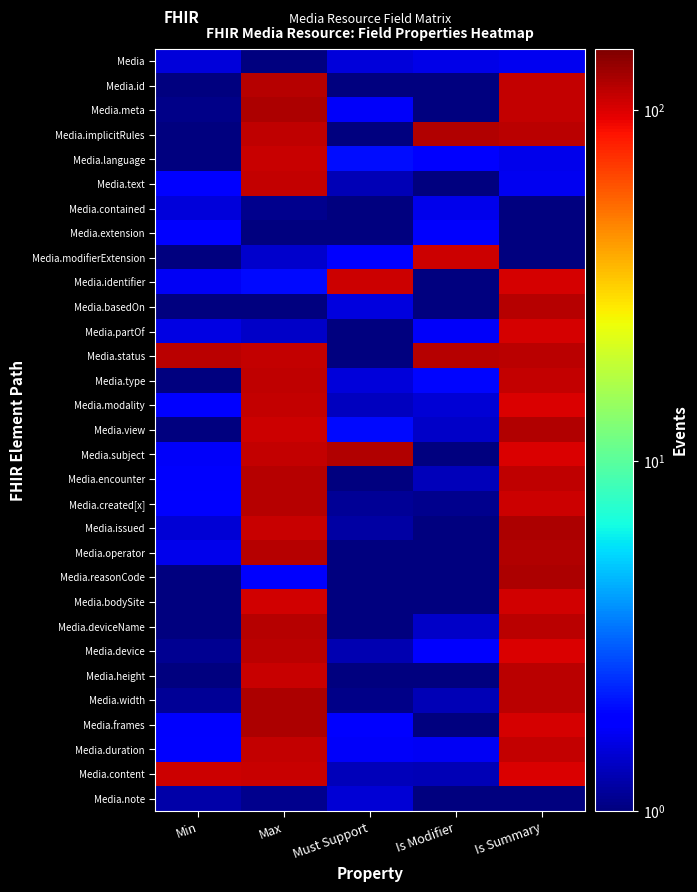

What is the smallest value displayed?

0.5